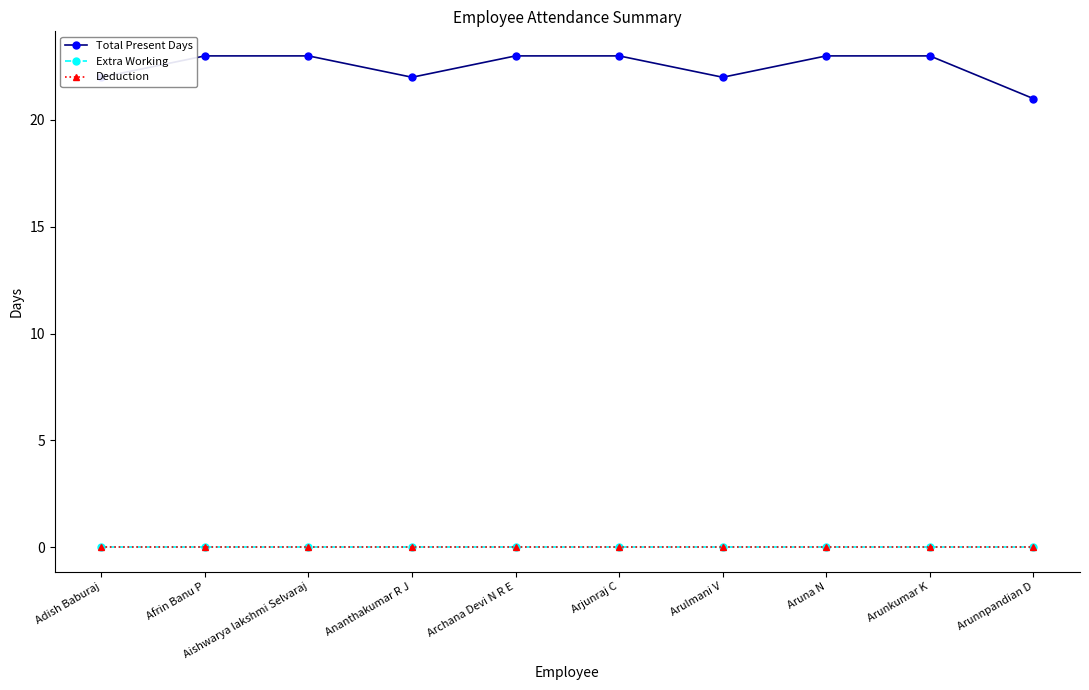

True or false: Total Present Days and Deduction cross at least once.

False